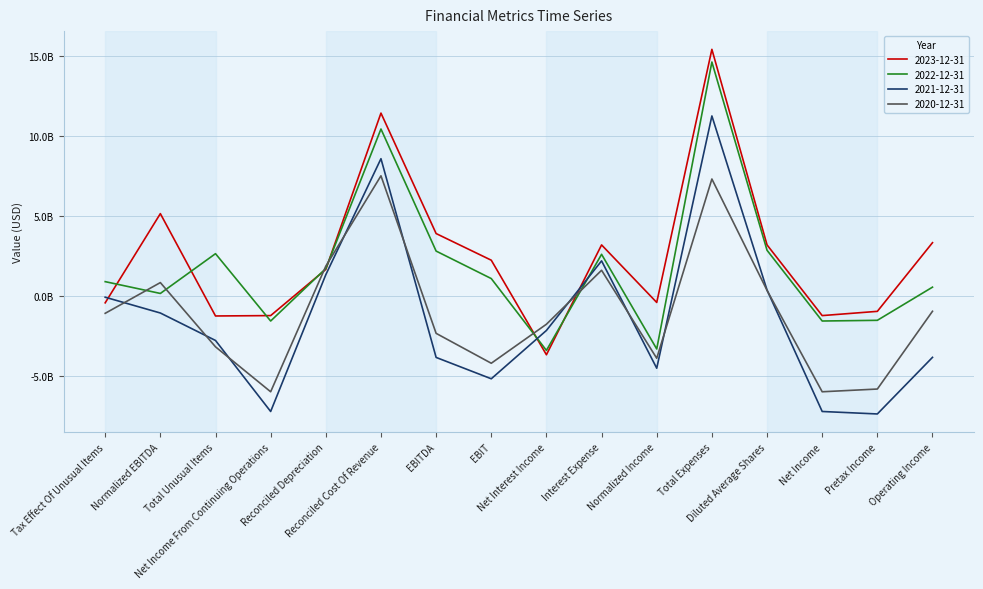

Where is the first local minimum for 2021-12-31?

Net Income From Continuing Operations